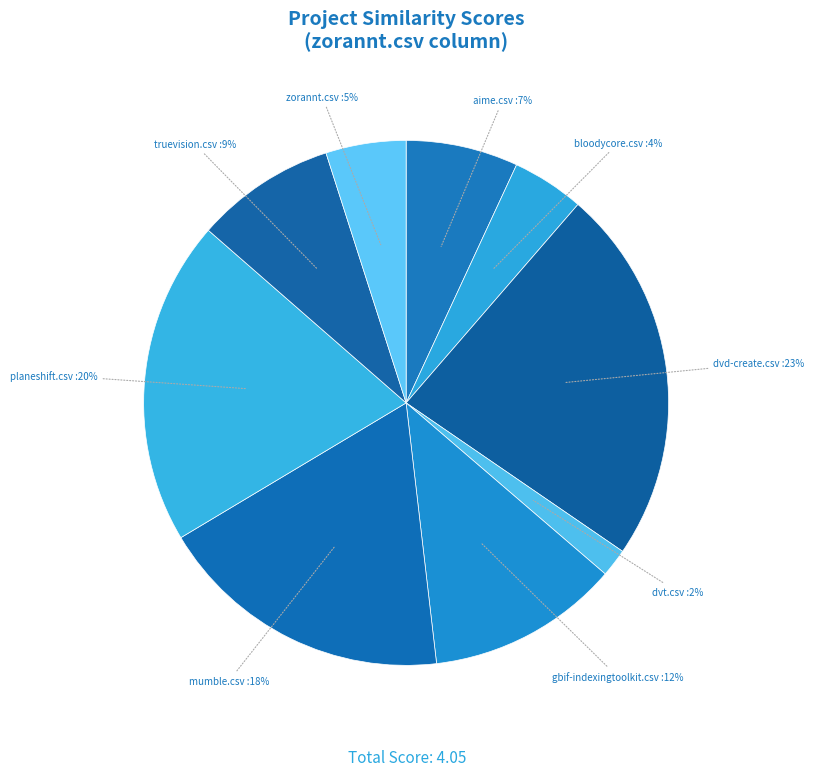

What is the largest slice in the pie chart?

dvd-create.csv